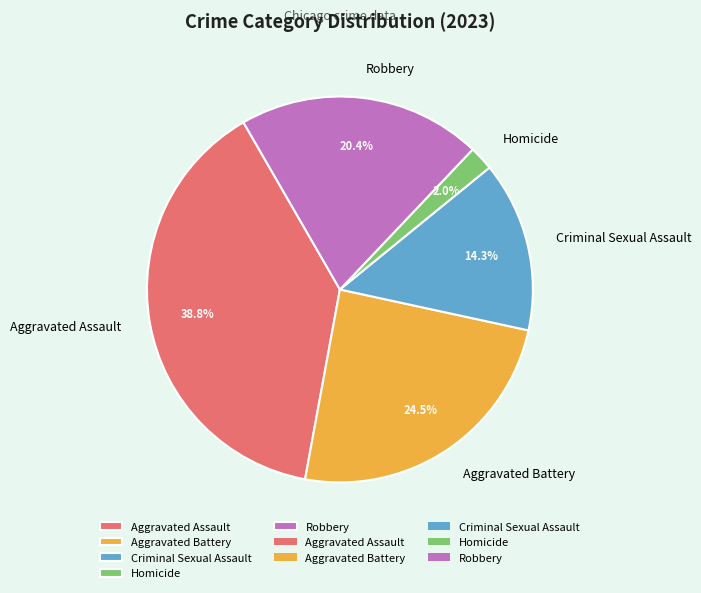

Count the number of slices in the pie.

5